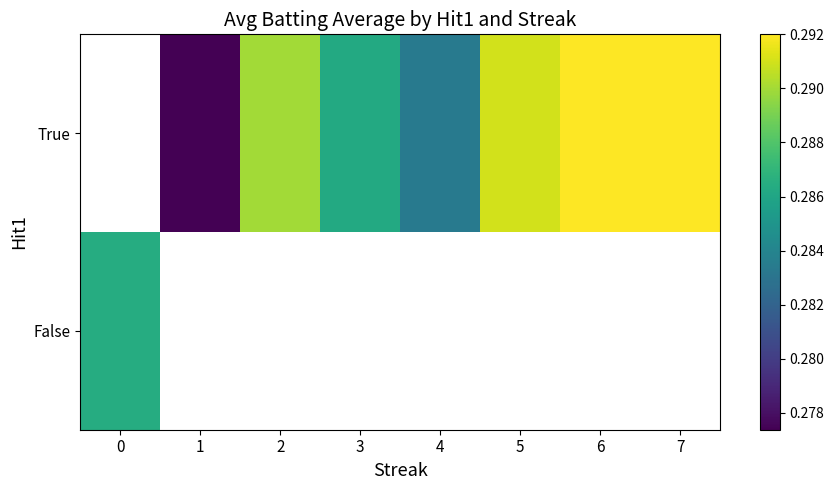

What is the maximum value shown in the chart?

0.3